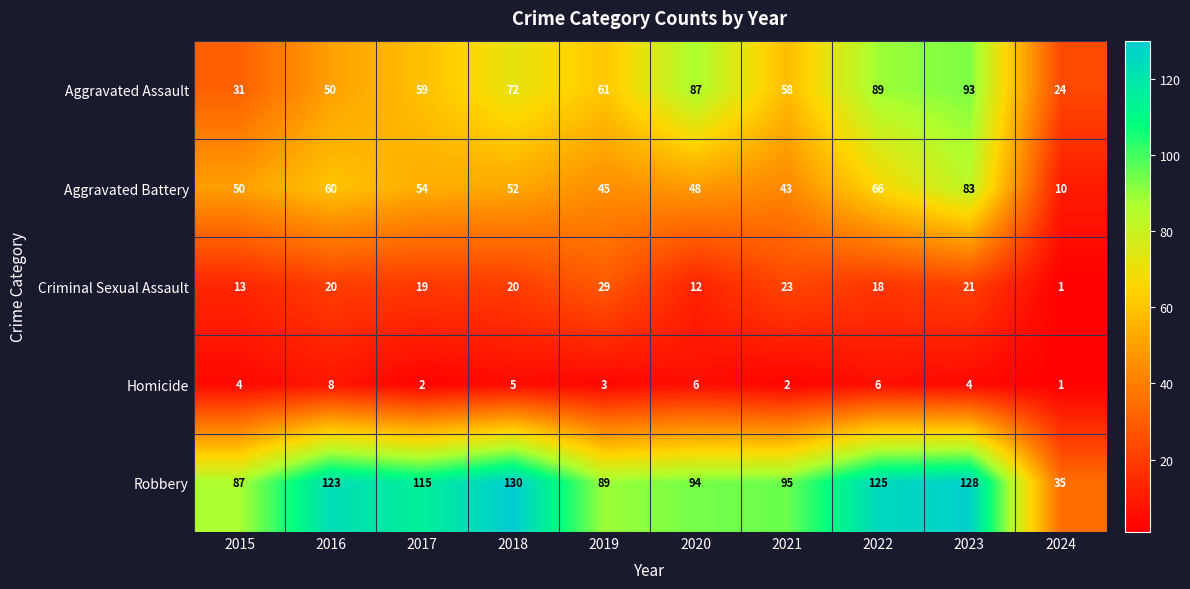

What is the total value across all series at 2021?

221